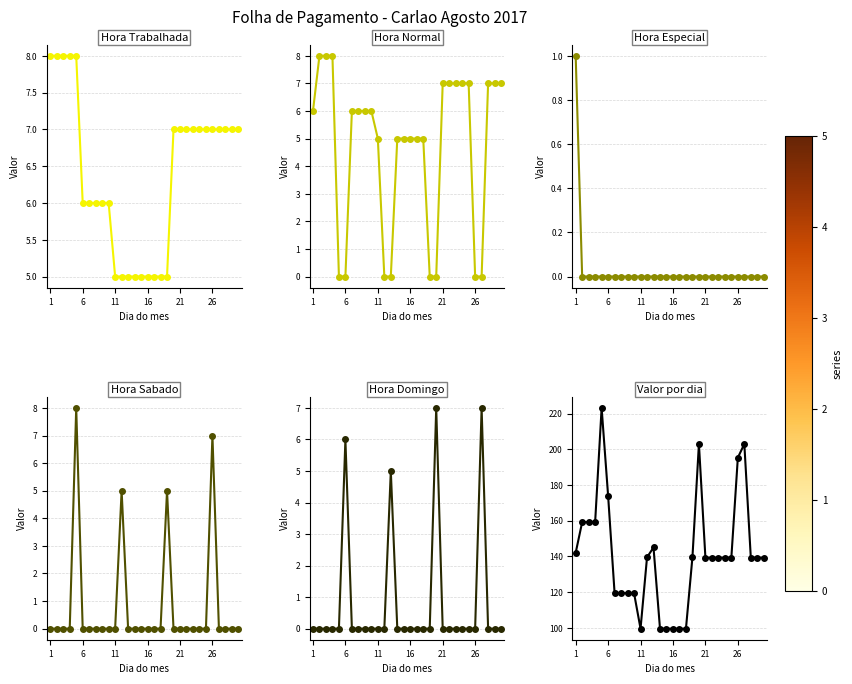

What is the sum of all Hora Sabado values?

25.0